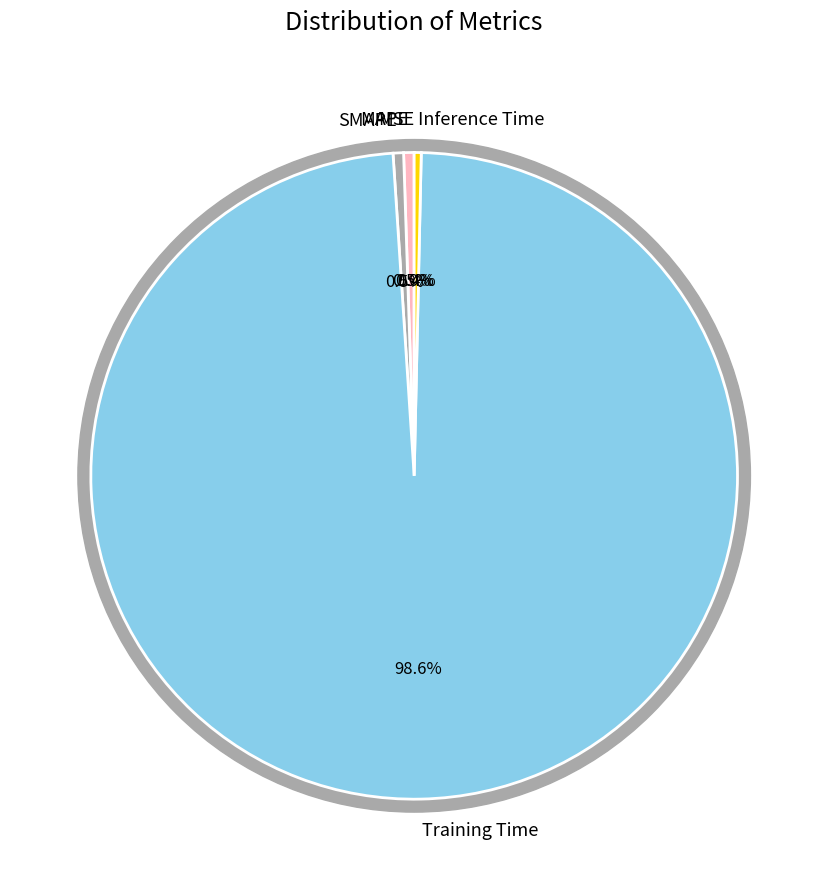

Which slice represents more than half of the pie?

Training Time